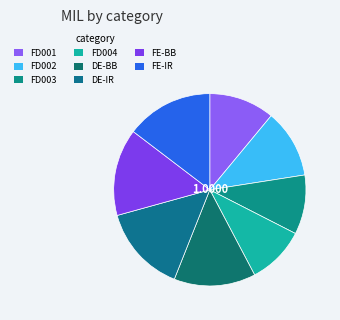

How many segments does this pie chart have?

8